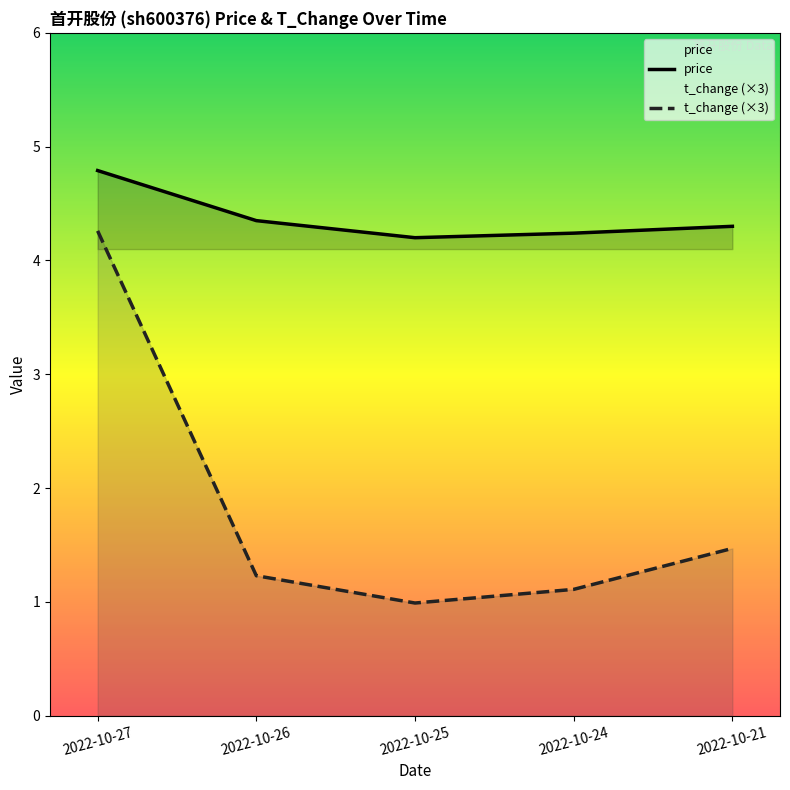

Which series has the largest range (max minus min)?

t_change (×3)